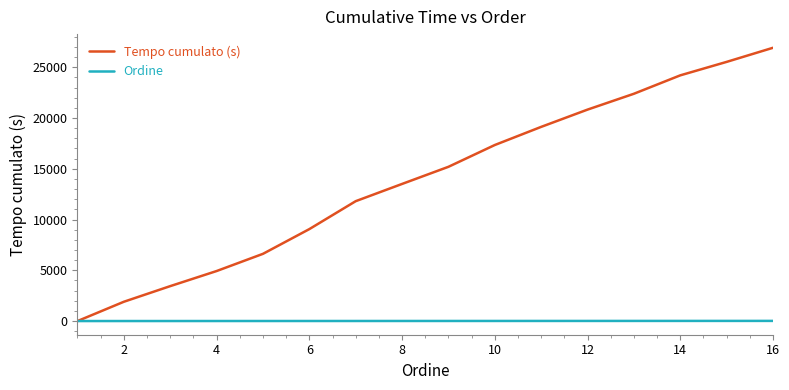

Rank the series by their average value, from highest to lowest.

Tempo cumulato (s), Ordine